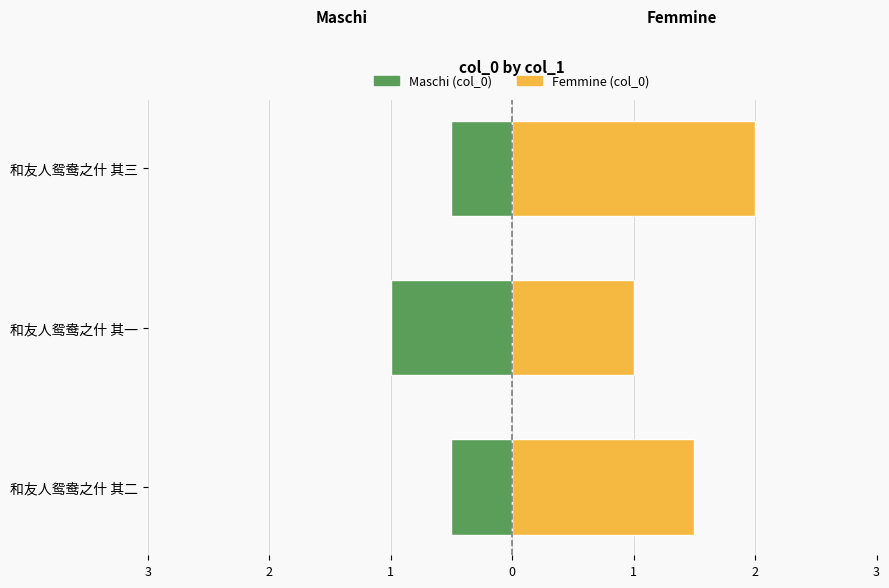

What is the value of the Maschi (col_0 left) bar at the 1st from the left?

-0.5